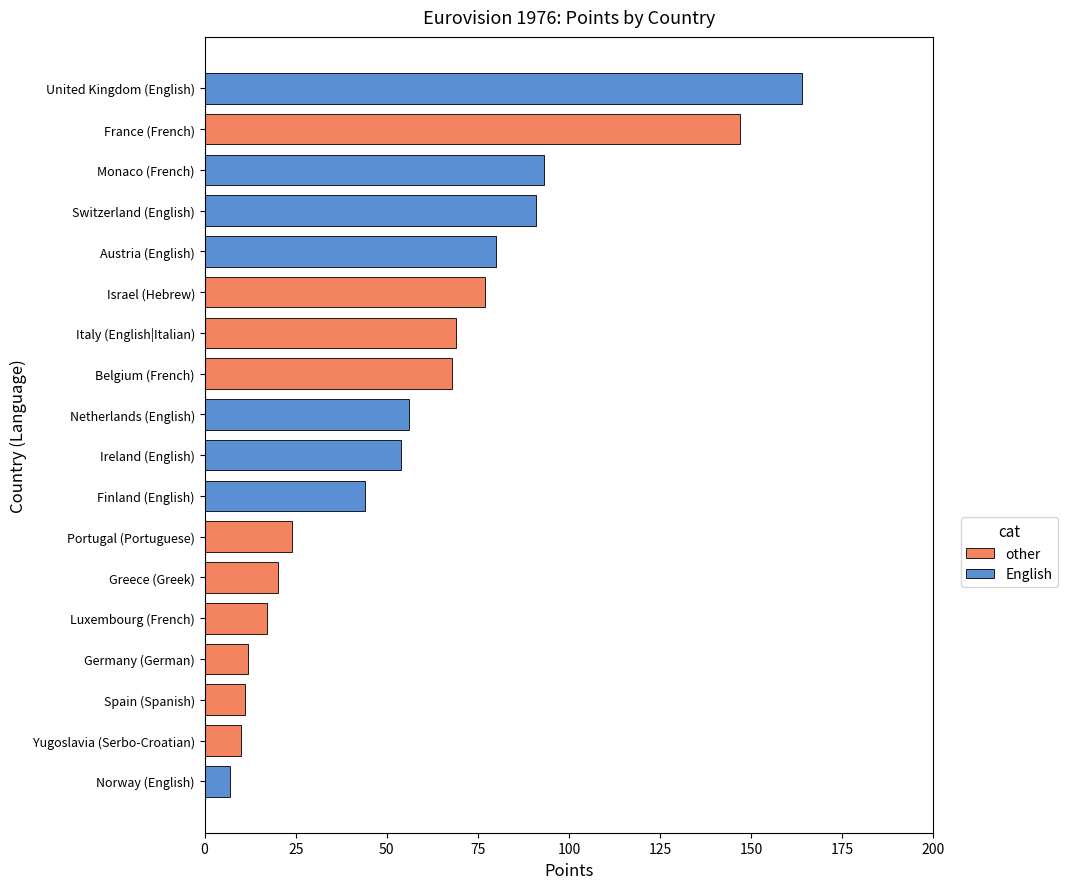

At which category does the chart reach its minimum across all series?

Norway (English)